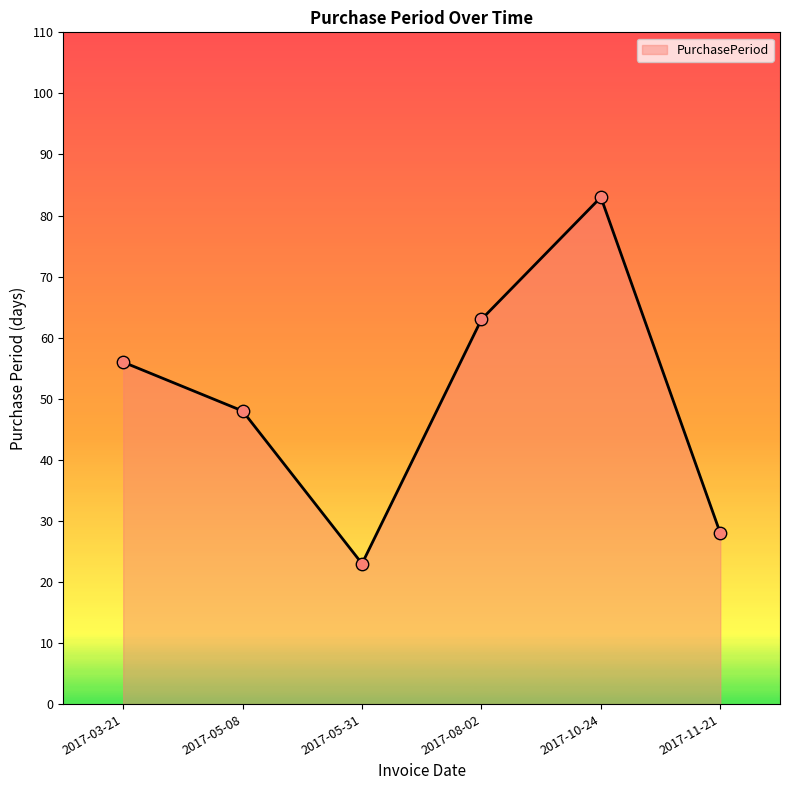

Which has a higher value, 2017-03-21 or 2017-05-31?

2017-03-21